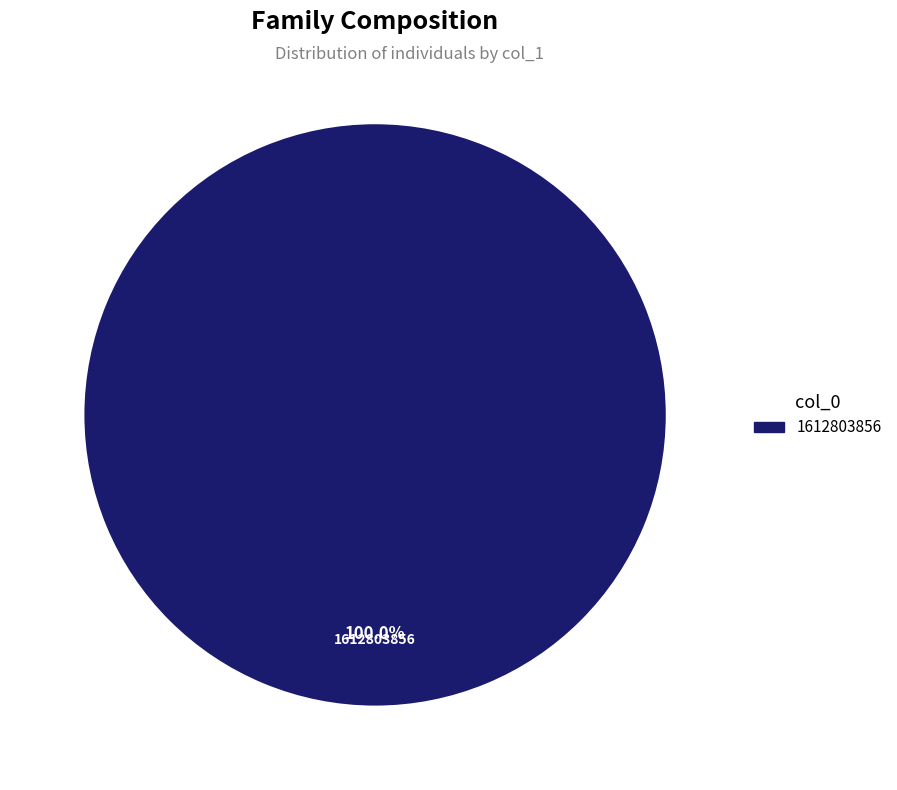

Is there any slice that represents more than half of the pie?

Yes